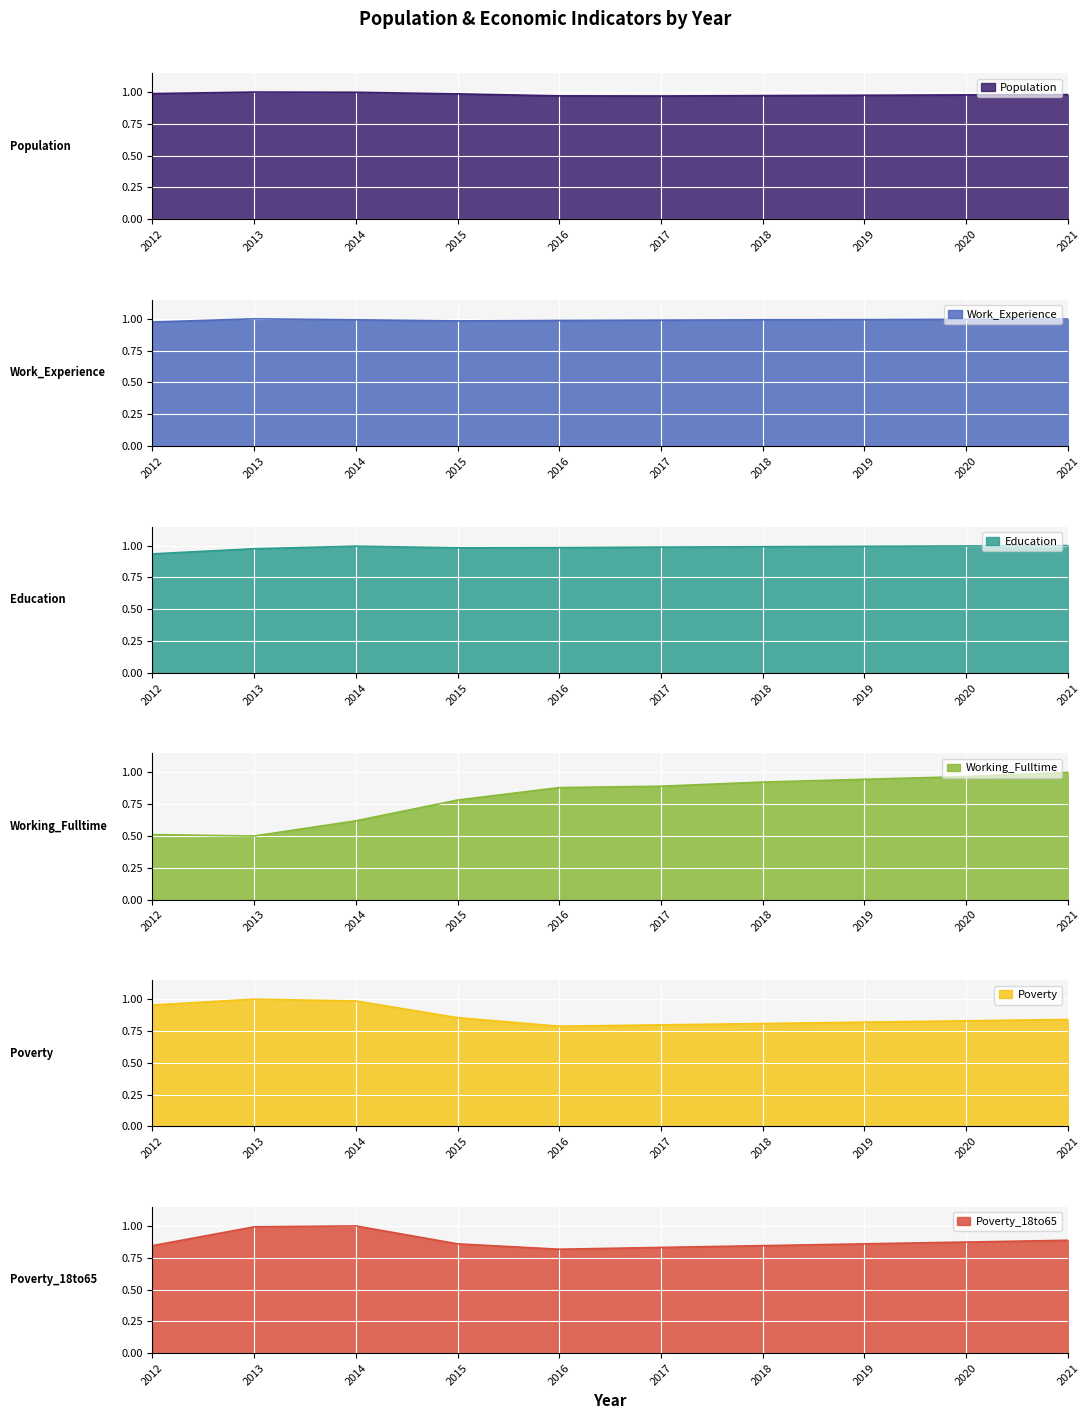

The value of Poverty at 2013 is 1.0. True or false?

True